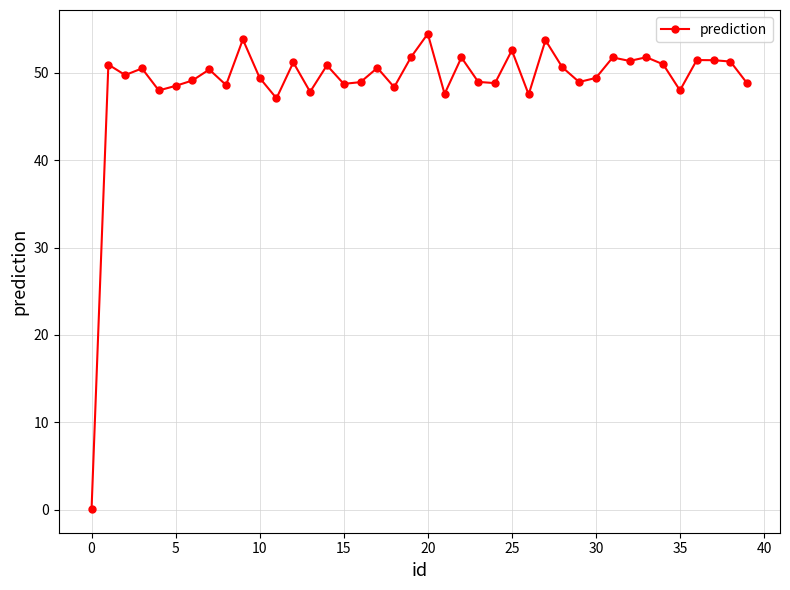

True or false: the data has more than 2 interior local peaks.

True